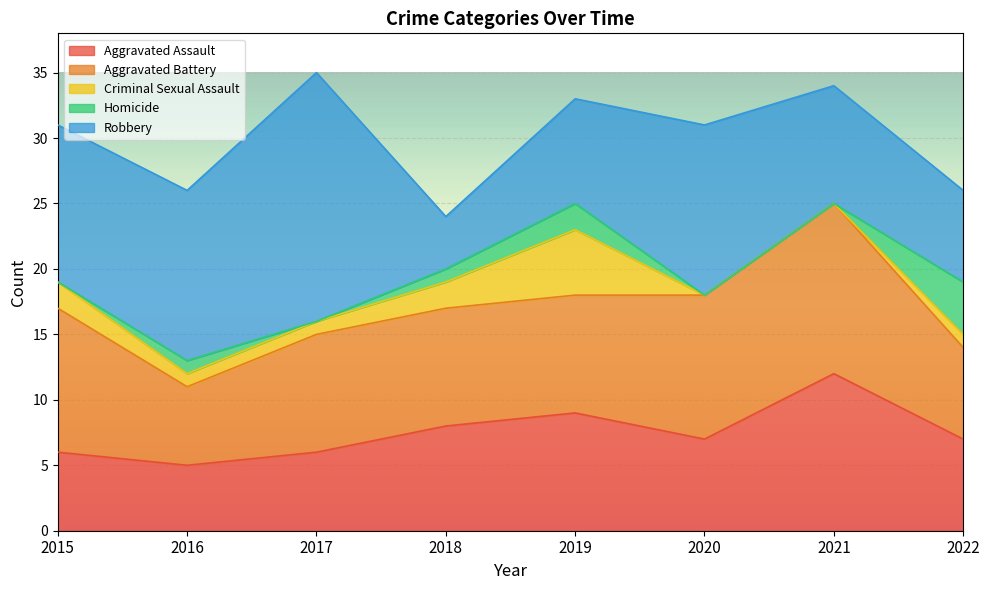

List the labels in order of Criminal Sexual Assault value, smallest first.

2020, 2021, 2016, 2017, 2022, 2015, 2018, 2019